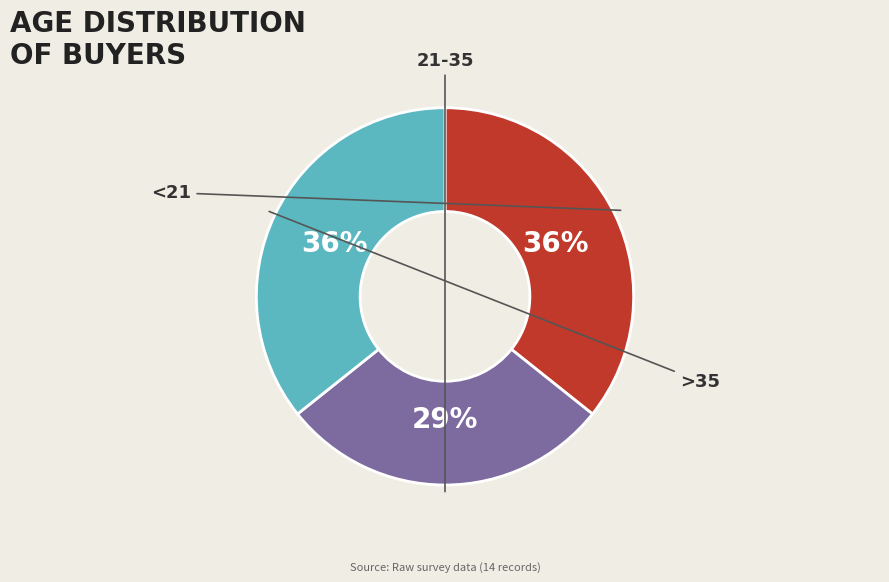

Which has a higher value, 21-35 or >35?

>35